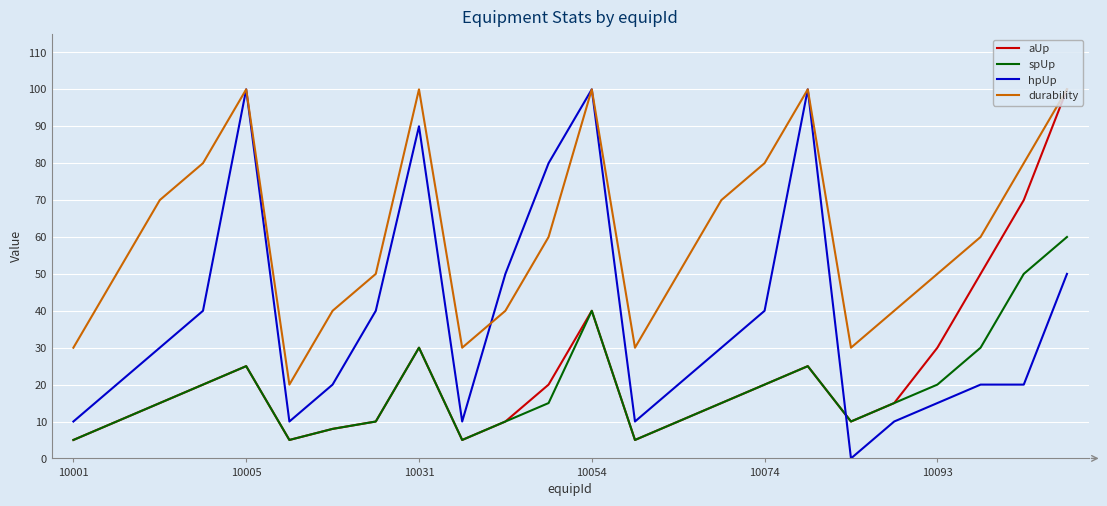

Does the chart have visible grid lines?

Yes